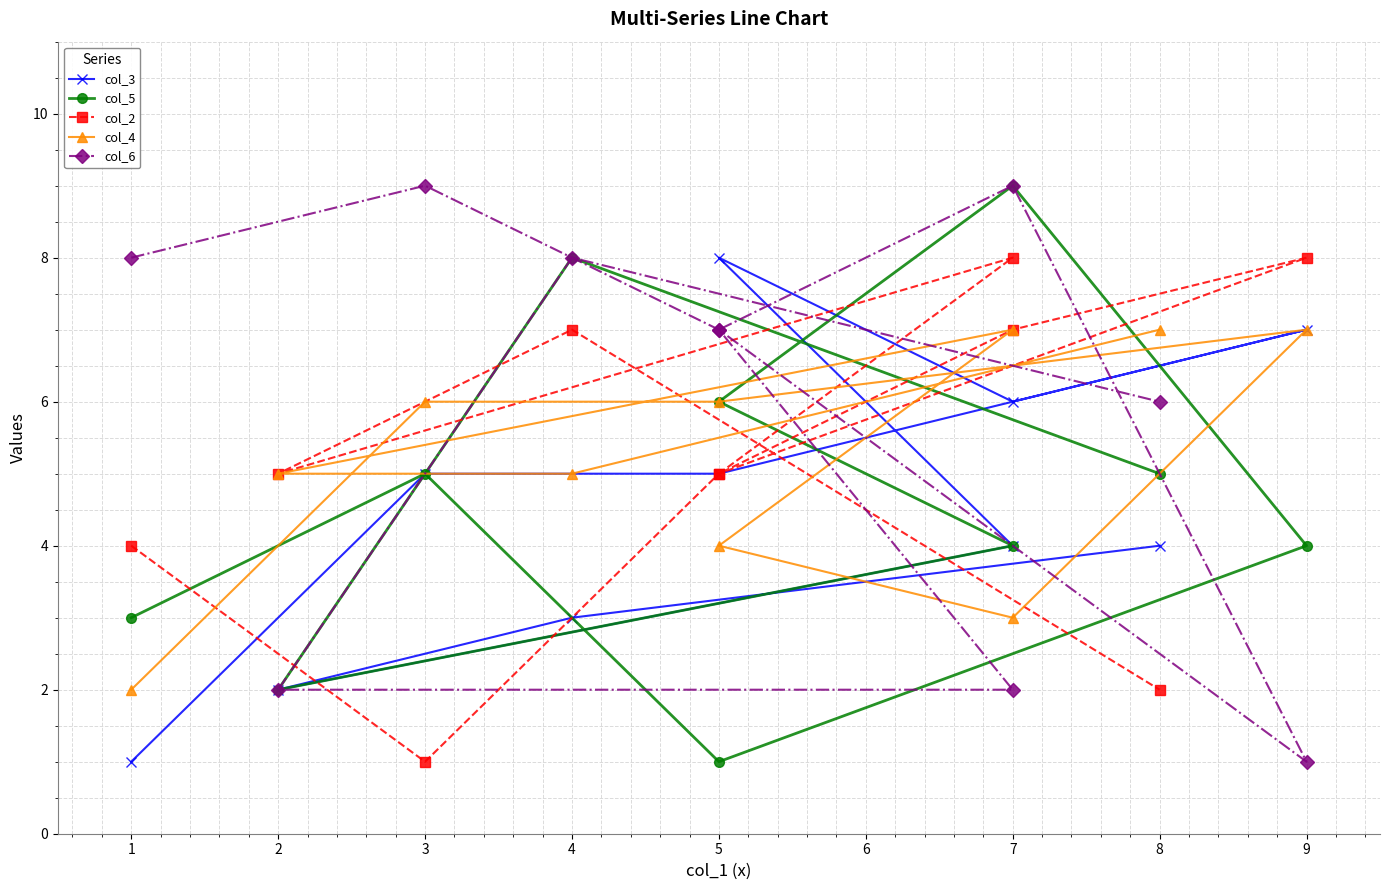

True or false: col_2 and col_3 cross at least once.

True